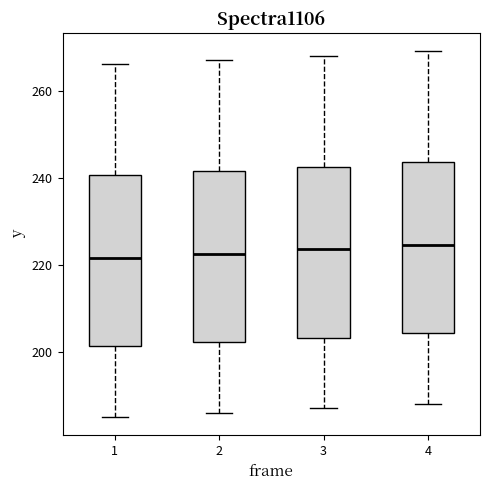

Where is the lower edge of the box at x = 2 on the y-axis? The values are not printed on the chart, so give them approximately, as read against the axis.

202